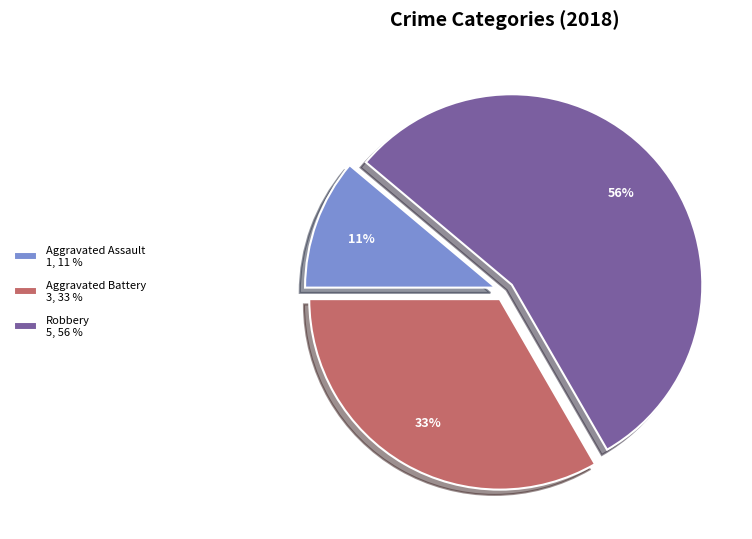

The Aggravated Assault 1, 11 % slice represents 11% of the pie. True or false?

True